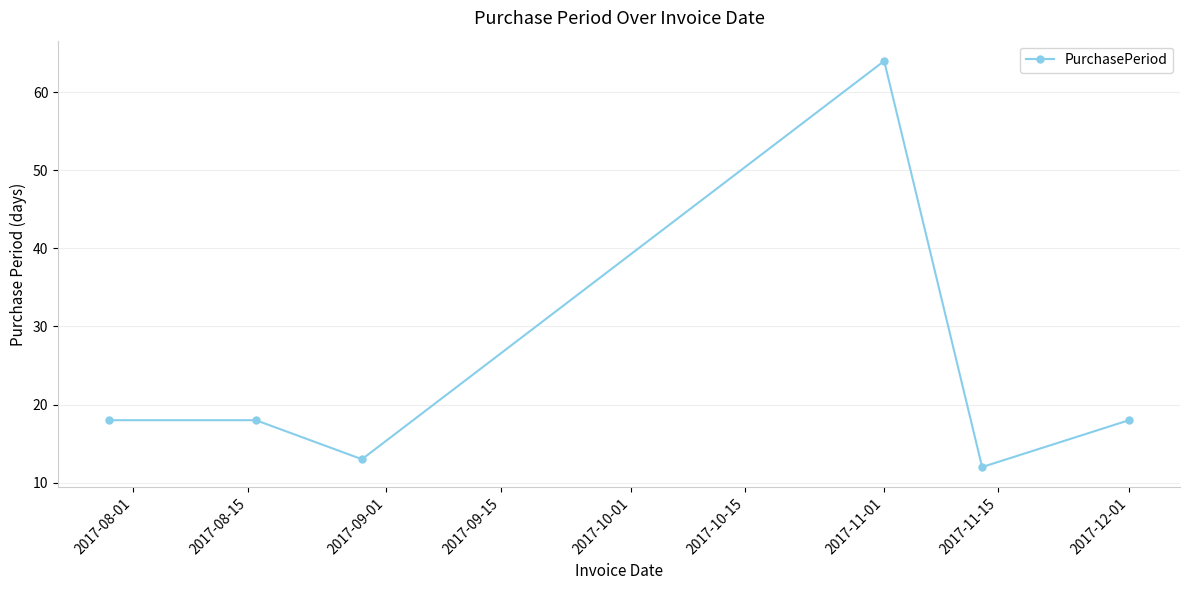

Reading left to right, list all the values displayed in this chart.

18	18	13	64	12	18